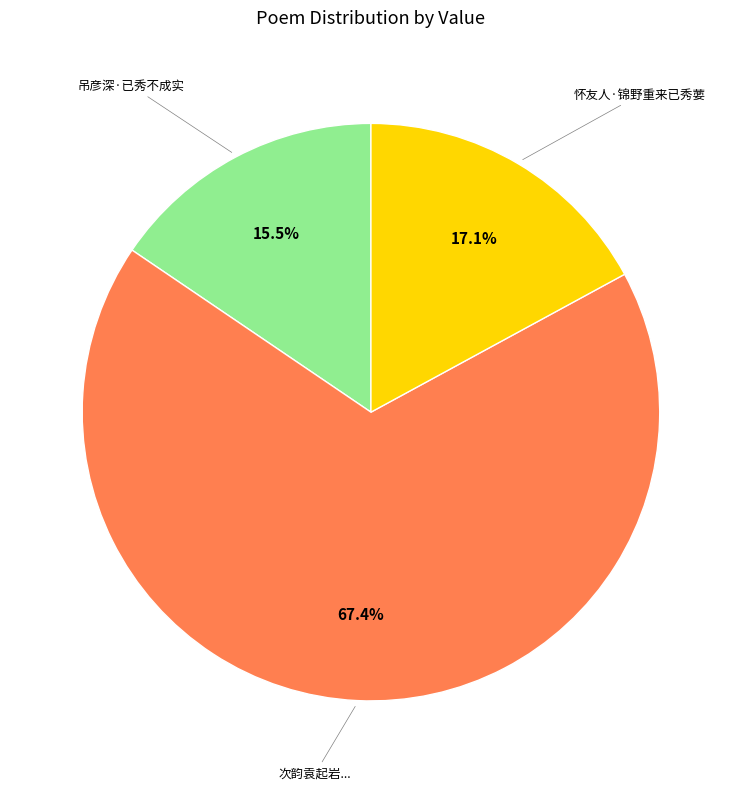

What portion of the pie excludes 次韵袁起岩...?

32.6%